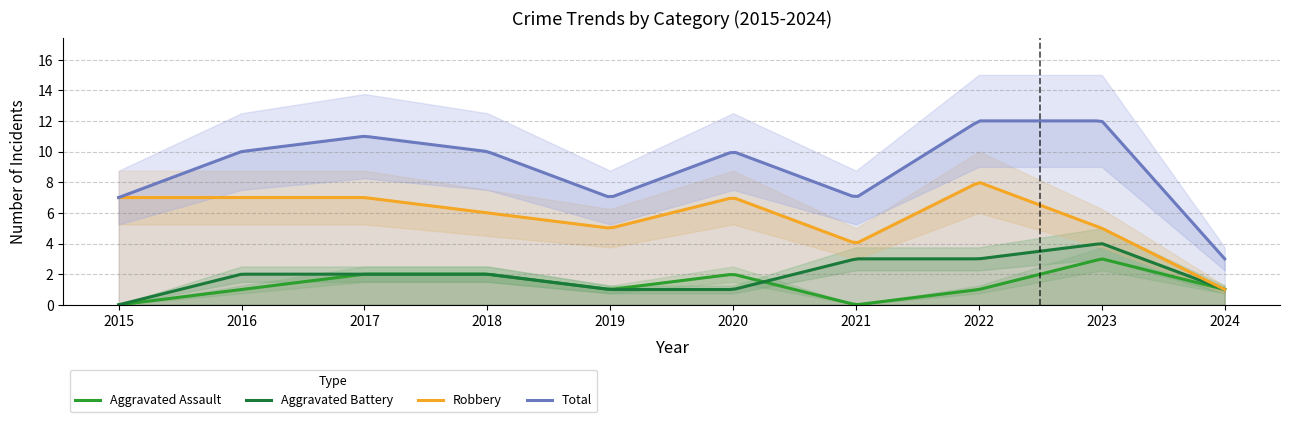

Which category has the lowest value across all series?

2015